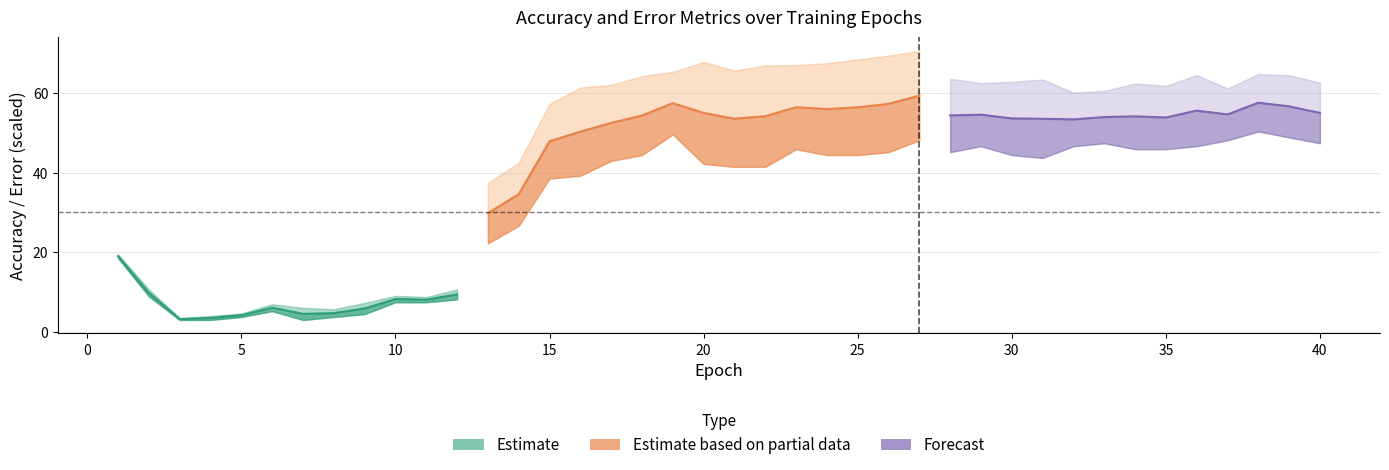

The value of target_acc_no_im at 15 is 39.3. True or false?

True